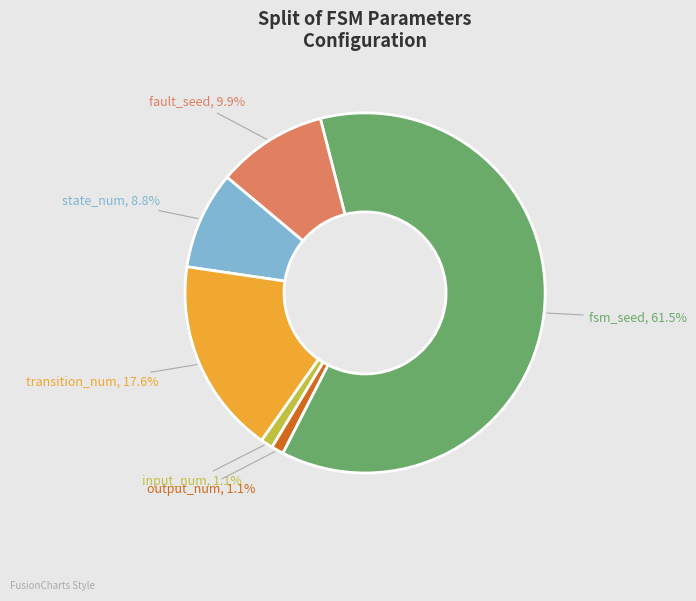

Does any single category account for the majority?

Yes